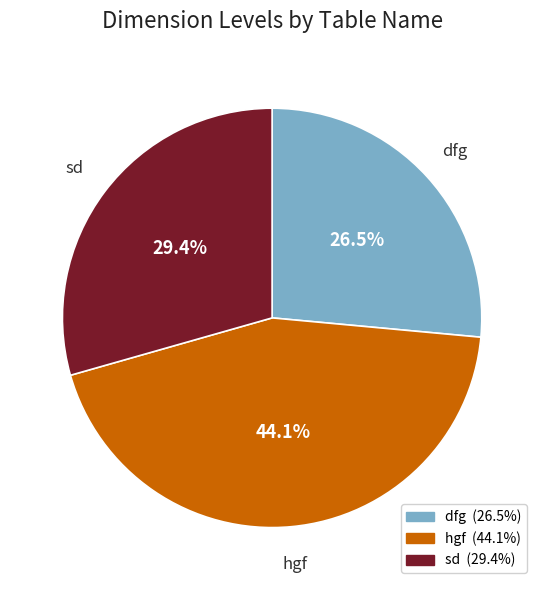

Is there any slice that represents more than half of the pie?

No